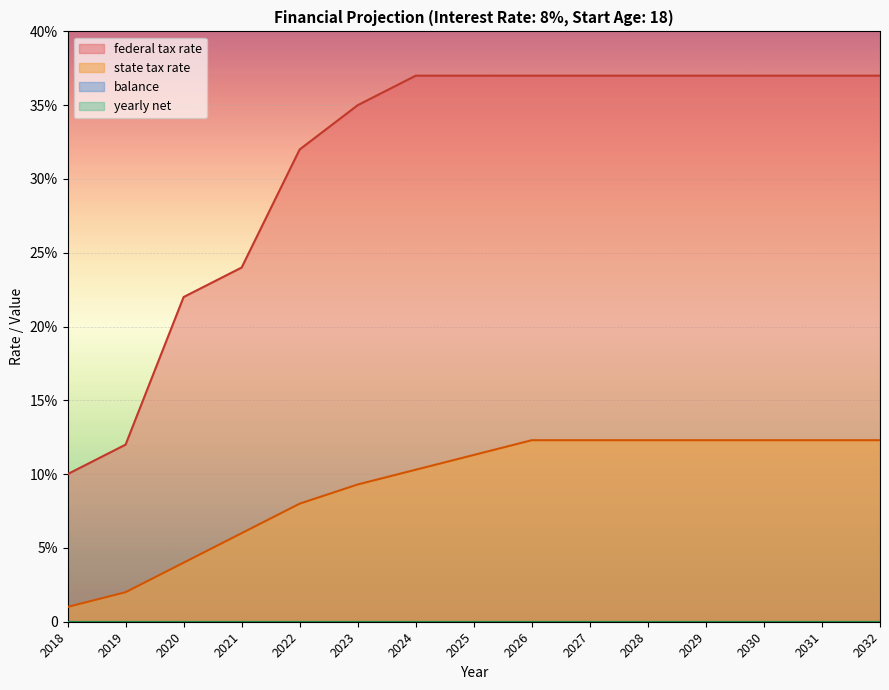

True or false: state tax rate has more than 0 interior local peaks.

False